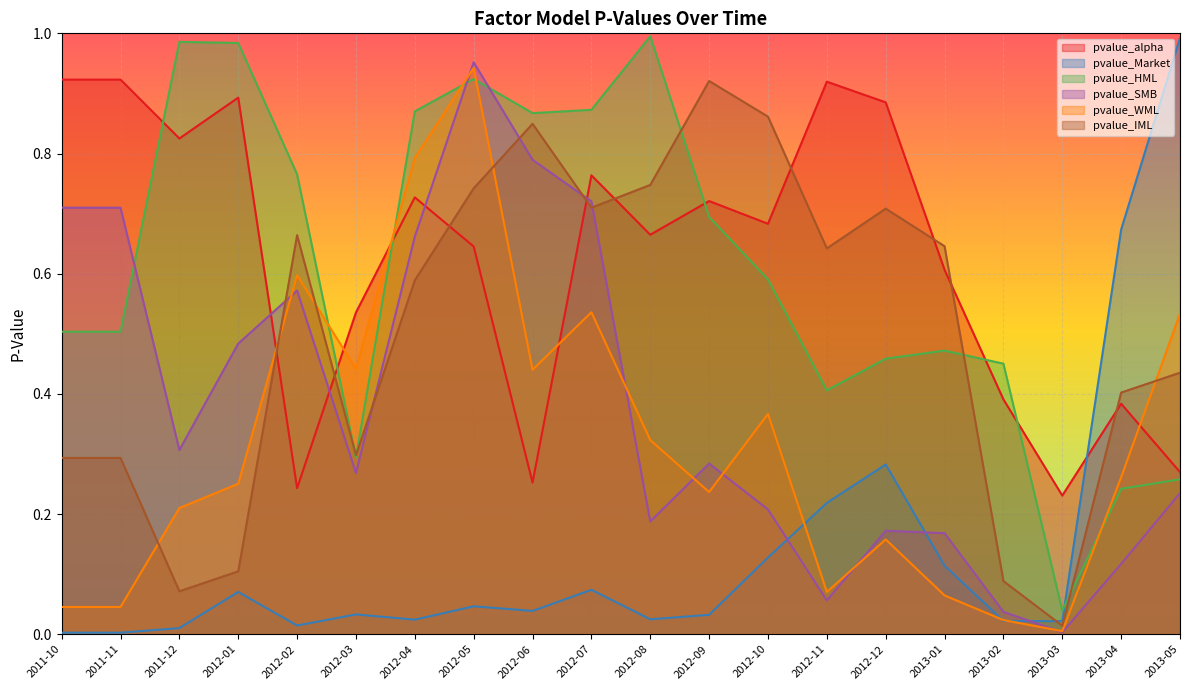

What is the value of the pvalue_HML point at the 3rd from the left?

1.0